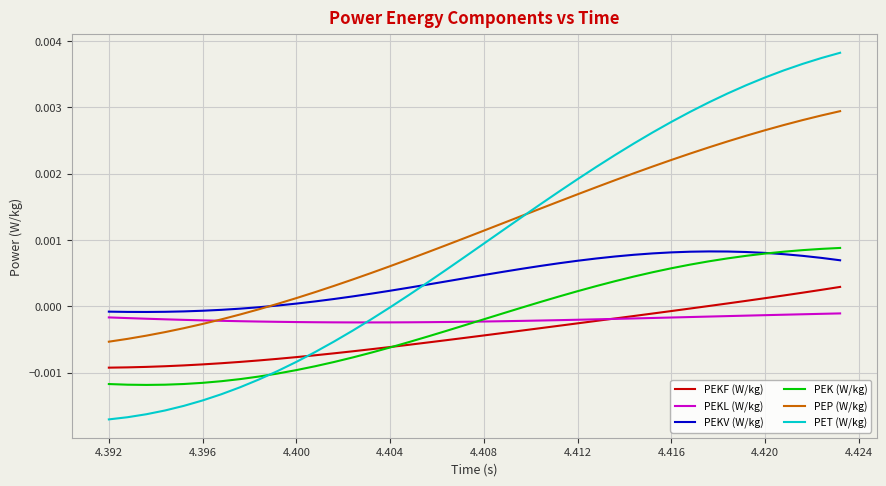

True or false: PEP (W/kg) and PEKF (W/kg) intersect in this chart.

False